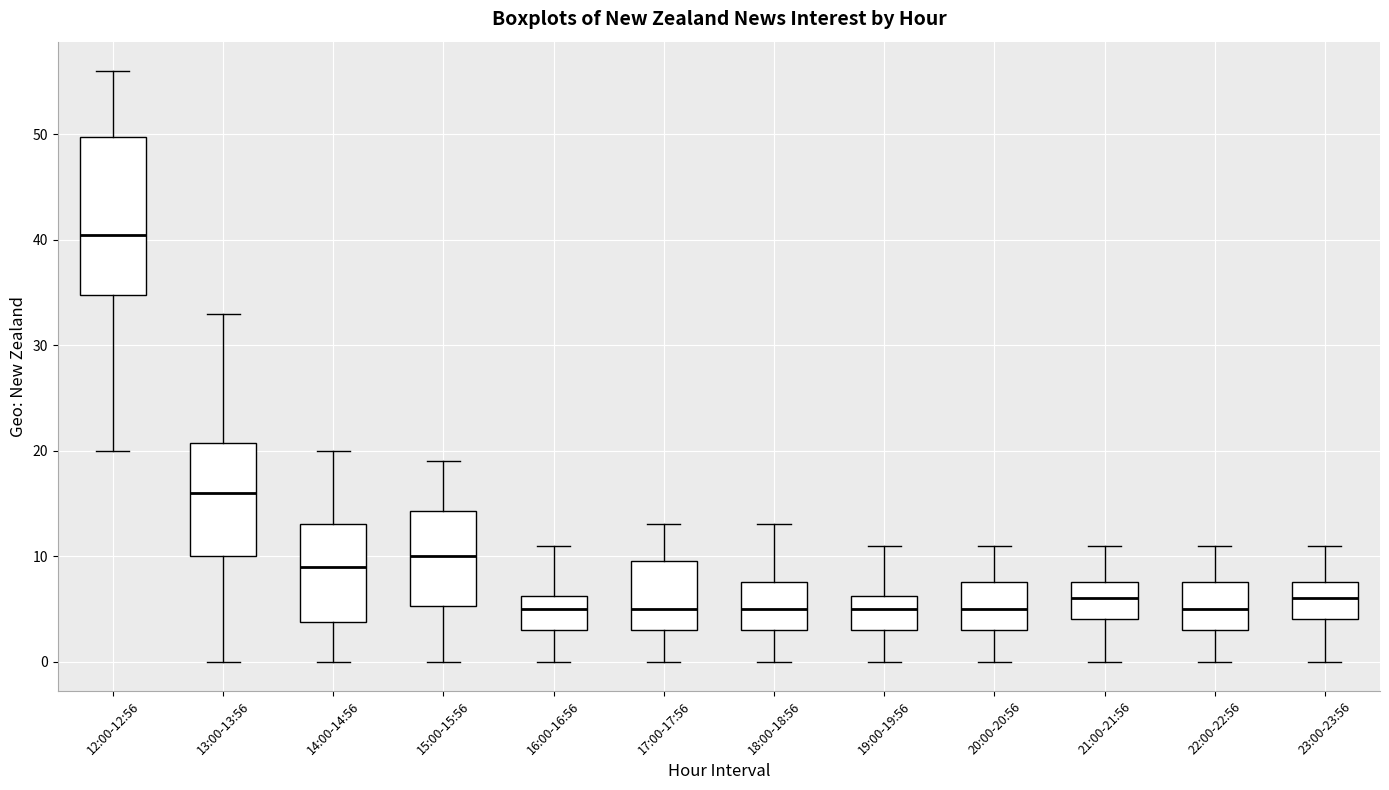

Reading left to right, transcribe this box plot: for each box, give where its median line is, the range the box spans, and where its two whiskers end, as read against the y-axis. The values are not printed on the chart, so give them approximately, as read against the axis.

12:00-12:56: median 41, box 35 to 50, whiskers 20 to 56
13:00-13:56: median 16, box 10 to 21, whiskers 0 to 33
14:00-14:56: median 9, box 4 to 13, whiskers 0 to 20
15:00-15:56: median 10, box 5 to 14, whiskers 0 to 19
16:00-16:56: median 5, box 3 to 6, whiskers 0 to 11
17:00-17:56: median 5, box 3 to 10, whiskers 0 to 13
18:00-18:56: median 5, box 3 to 8, whiskers 0 to 13
19:00-19:56: median 5, box 3 to 6, whiskers 0 to 11
20:00-20:56: median 5, box 3 to 8, whiskers 0 to 11
21:00-21:56: median 6, box 4 to 8, whiskers 0 to 11
22:00-22:56: median 5, box 3 to 8, whiskers 0 to 11
23:00-23:56: median 6, box 4 to 8, whiskers 0 to 11